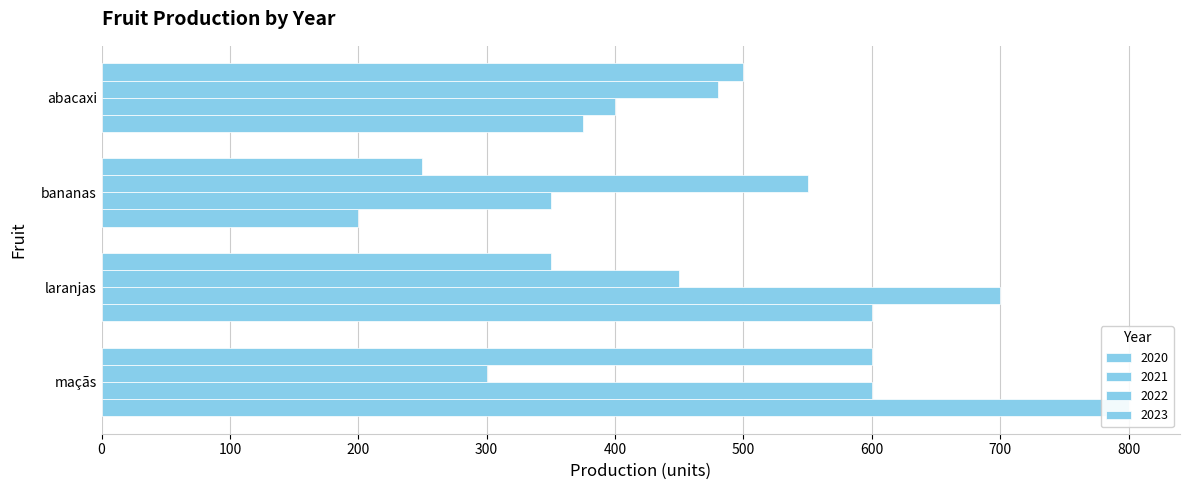

What is the minimum value for 2020?

200